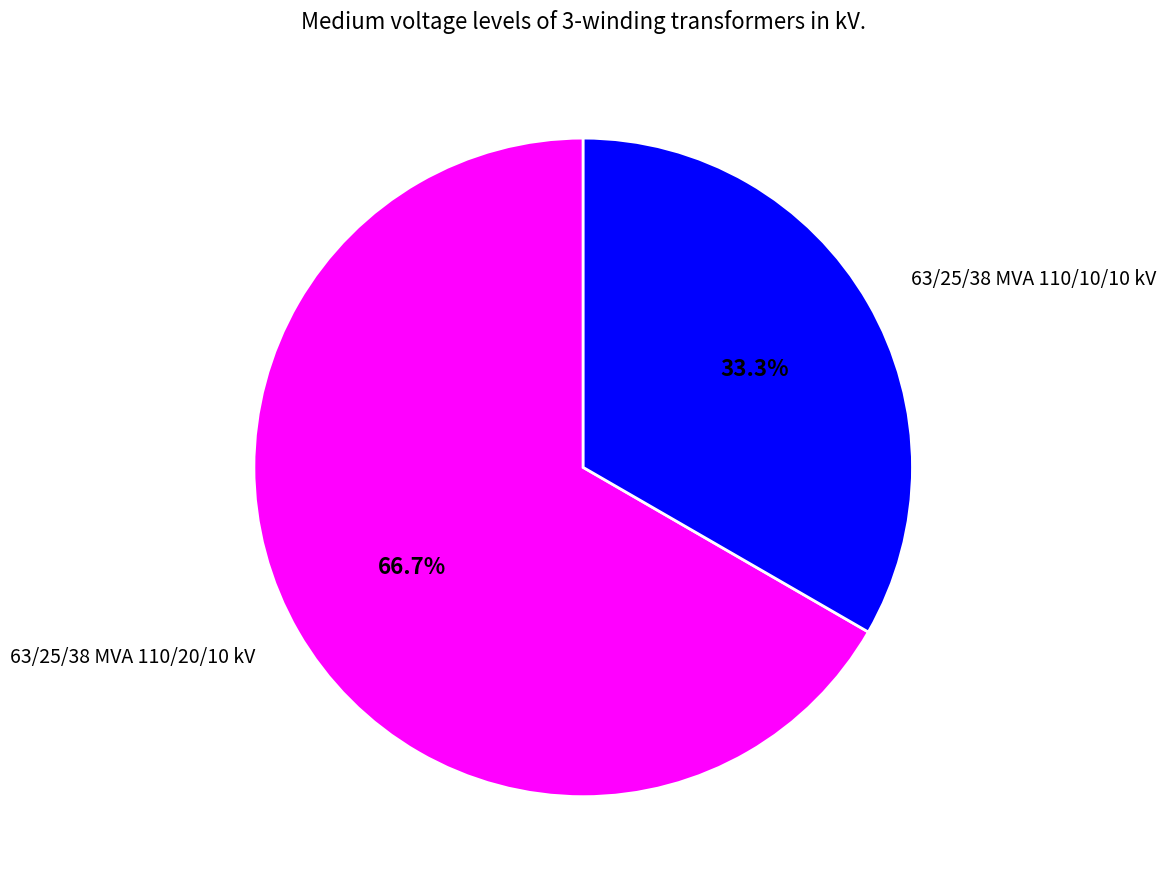

What percentage is the 63/25/38 MVA 110/10/10 kV slice, to the nearest percent?

33%